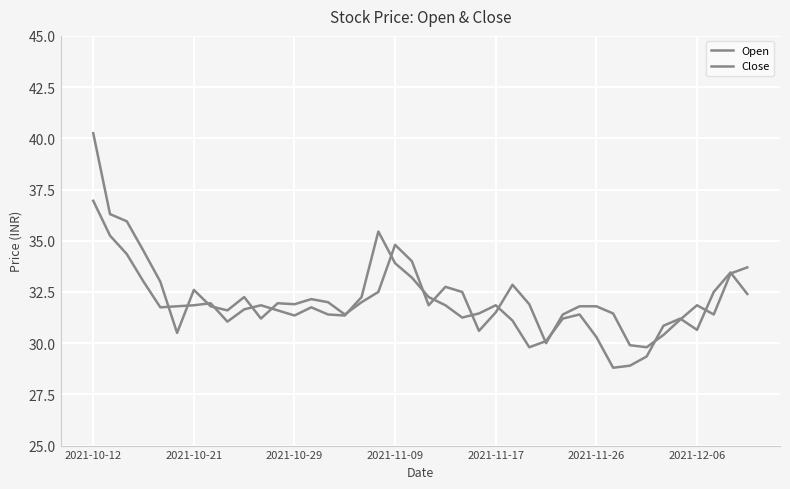

Does the chart display data point markers on the line(s)?

No